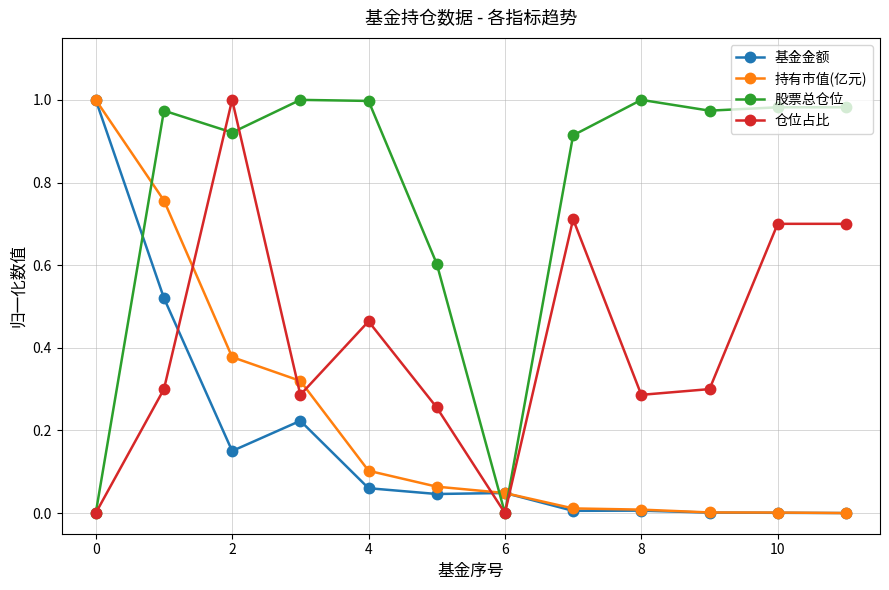

True or false: 基金金额 and 仓位占比 cross at least once.

True